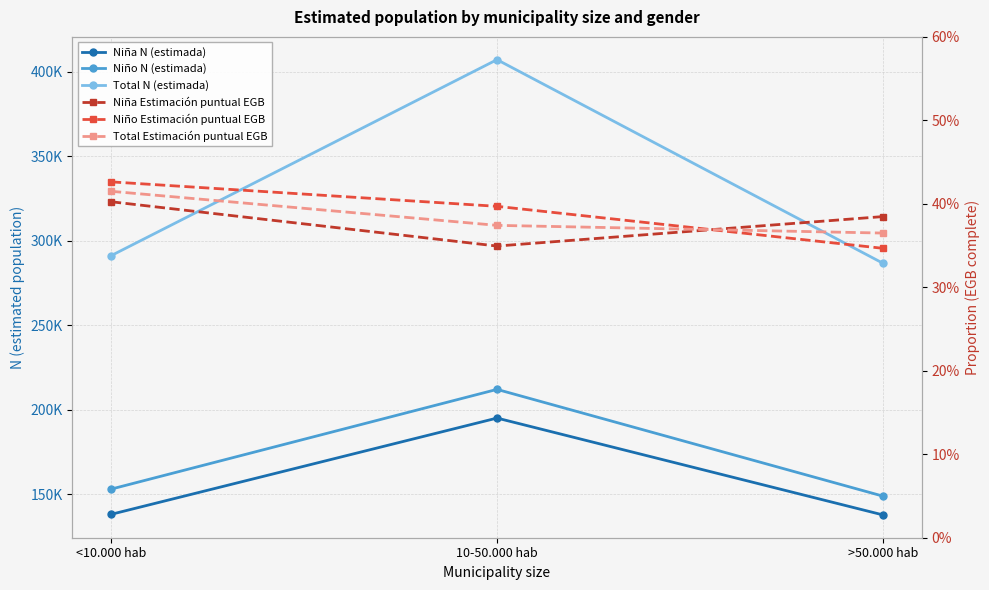

What is the sum of all Total N (estimada) values?

985280.0